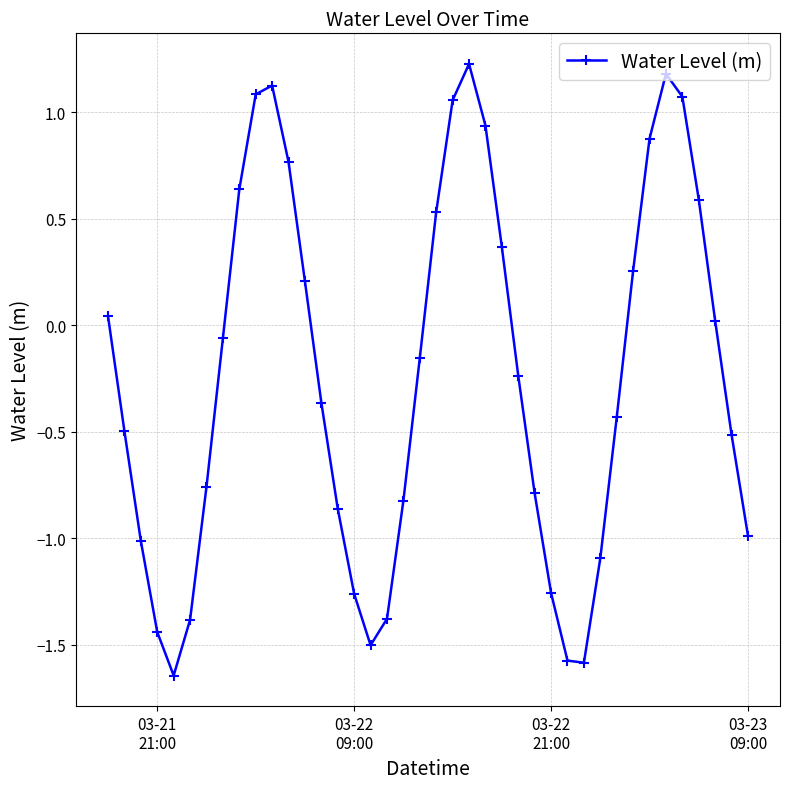

How many interior local peaks (higher than both neighbors) does the data have?

3